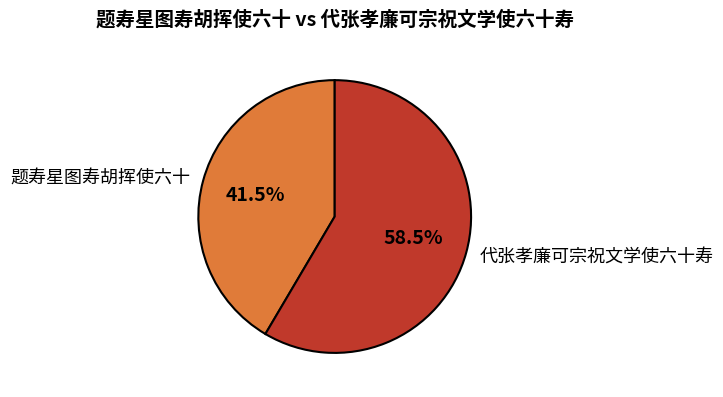

Is there a majority slice in this chart?

Yes